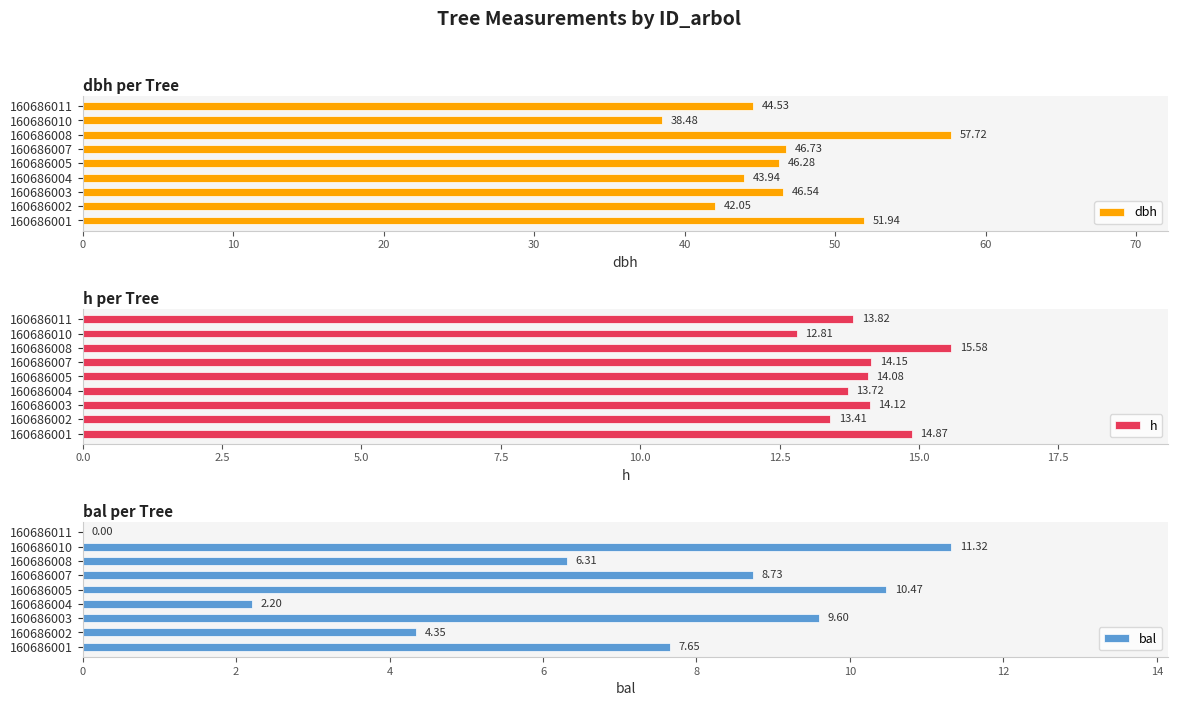

Which series has the largest range (max minus min)?

dbh